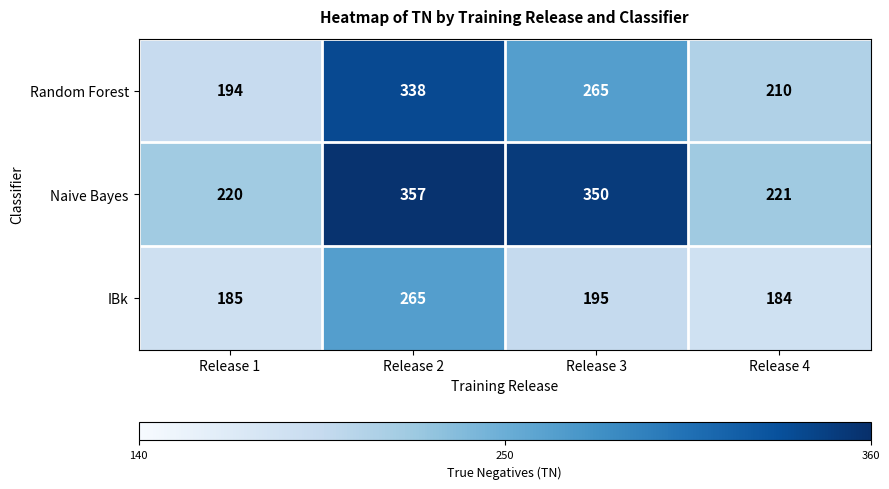

What is the lowest value of the Random Forest series?

194